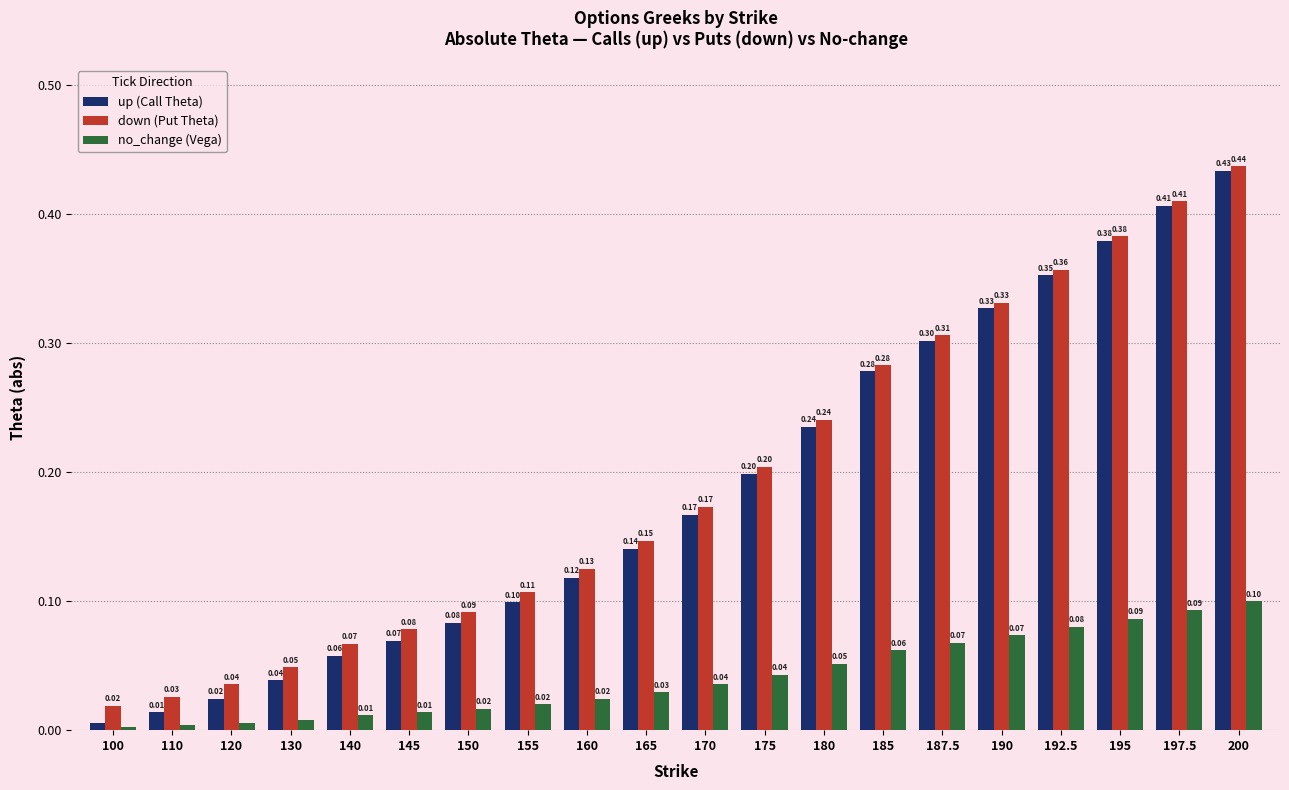

What is the average value of the up (Call Theta) series?

0.2